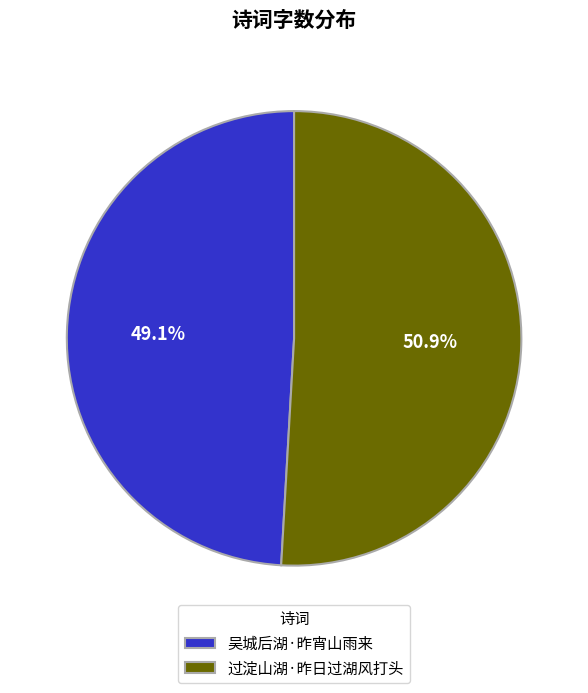

Approximately how many times larger is the value at 过淀山湖·昨日过湖风打头 compared to 吴城后湖·昨宵山雨来?

1.0